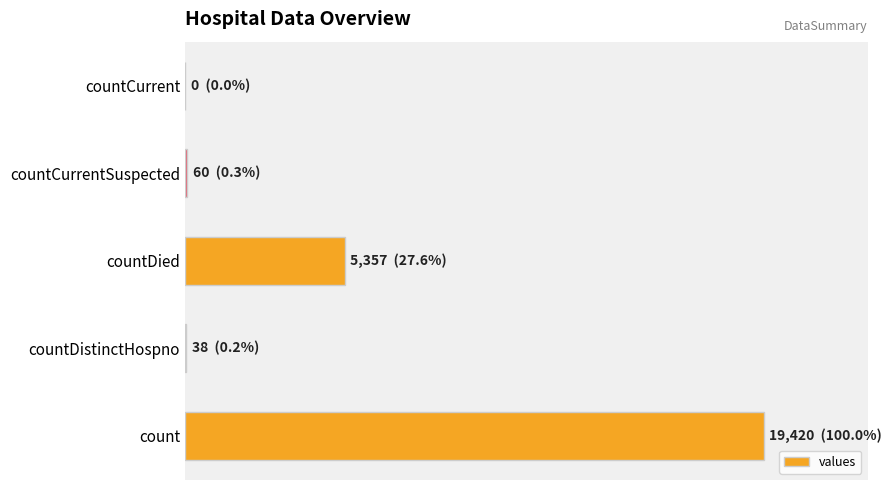

What is the greatest value displayed?

19420